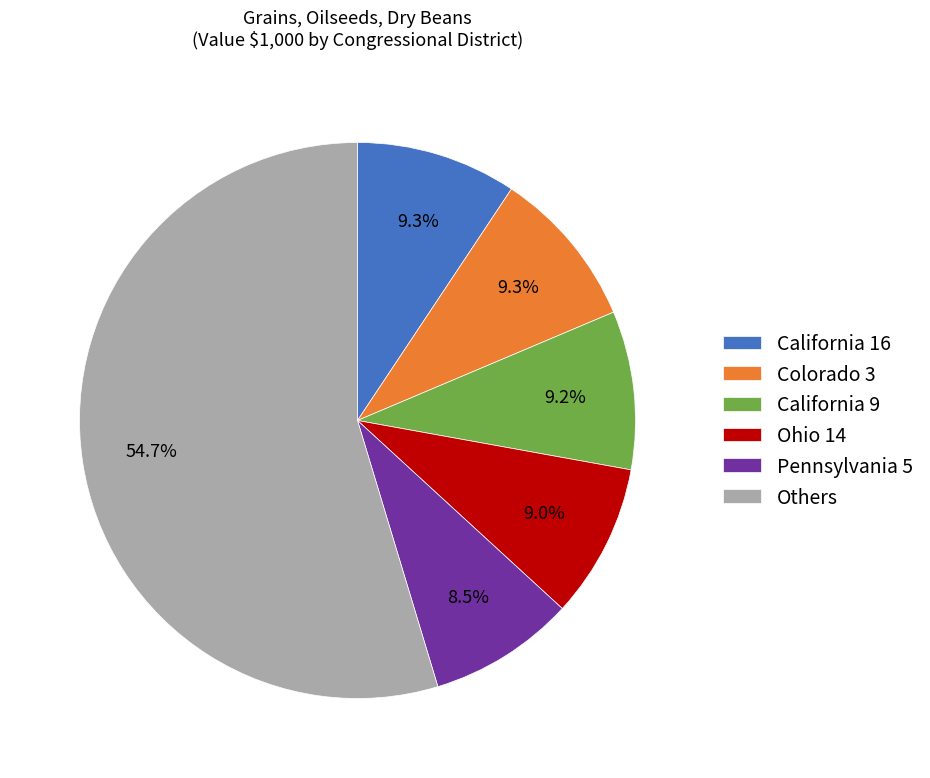

Which category has the biggest portion of the pie?

Others